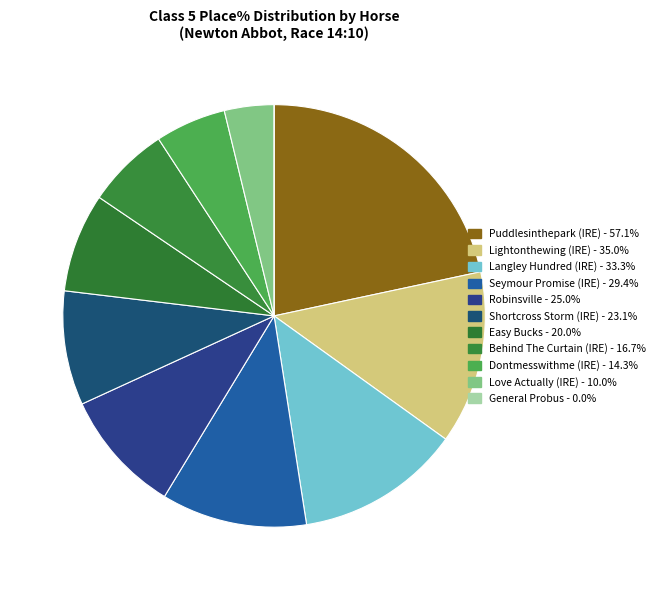

To the nearest percent, what is the difference between the largest and smallest slice percentages?

22%